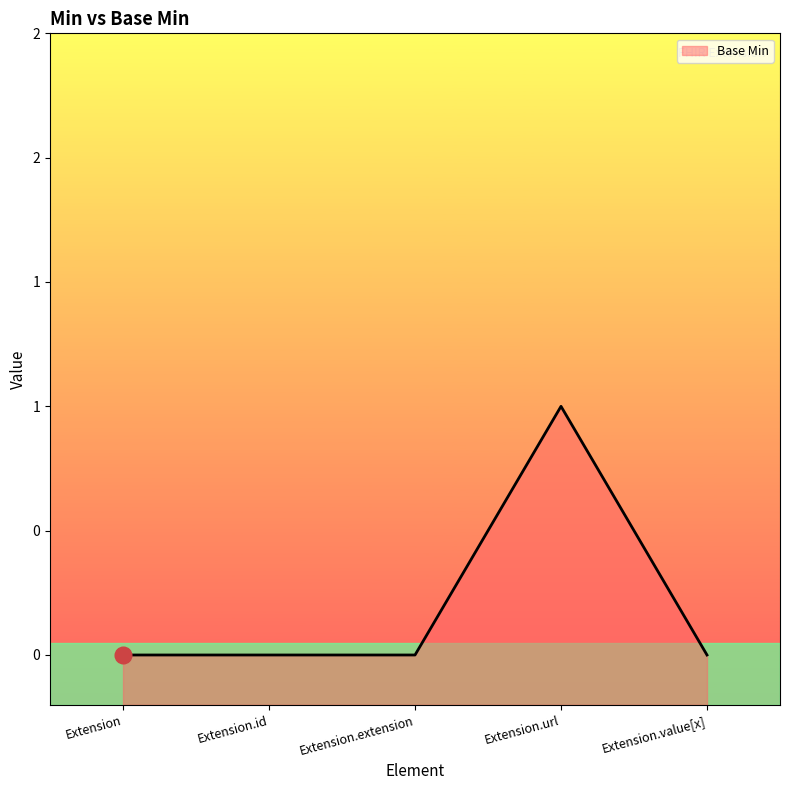

How many values exceed 0?

1